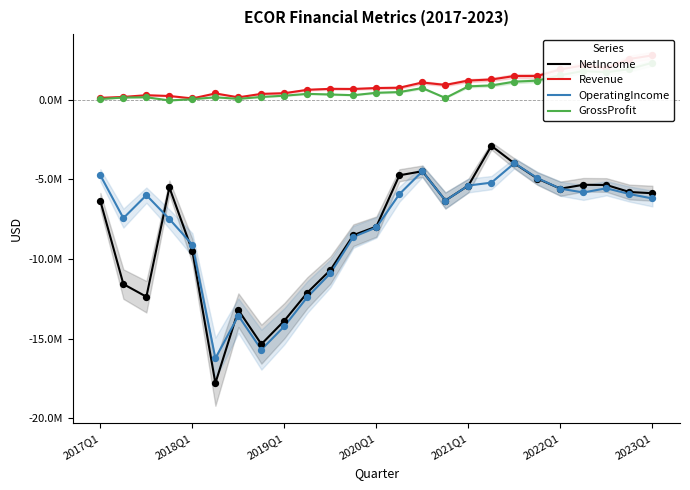

Which series contains the lowest Y value?

NetIncome